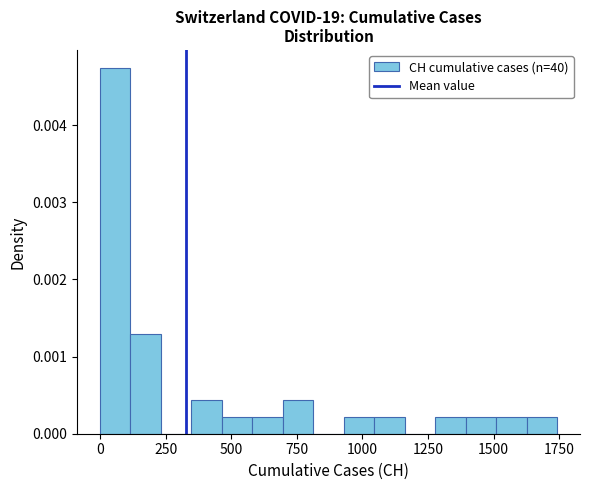

Around what value on the x-axis is the tallest bar? Give the approximate position of its centre, as read against the axis.

50